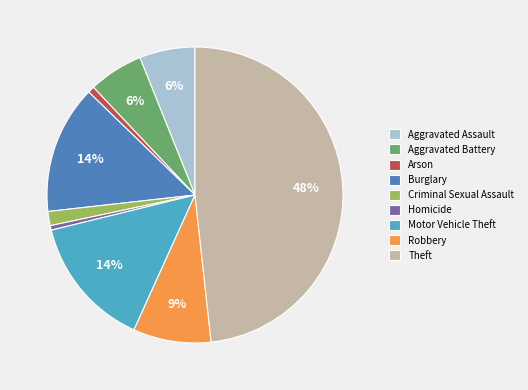

True or false: Aggravated Battery accounts for 6% of the total.

True